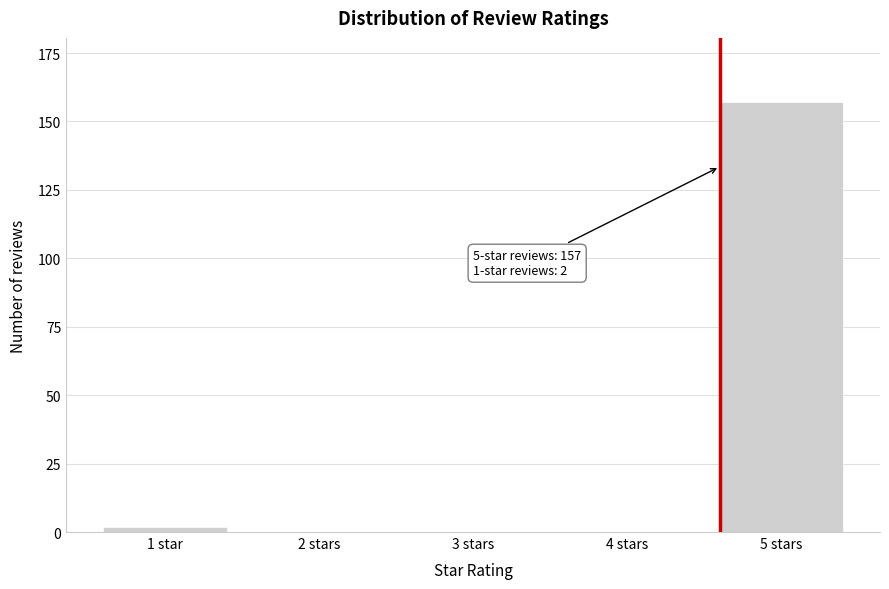

Reading left to right, list all the values displayed in this chart.

1 star=2	2 stars=0	3 stars=0	4 stars=0	5 stars=157